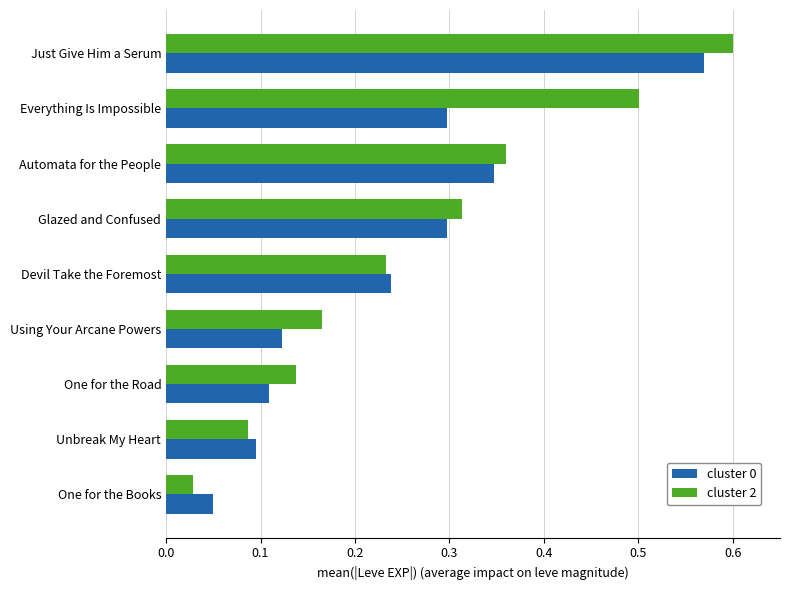

Is it true that cluster 0 equals 0.3 at 0.2?

True